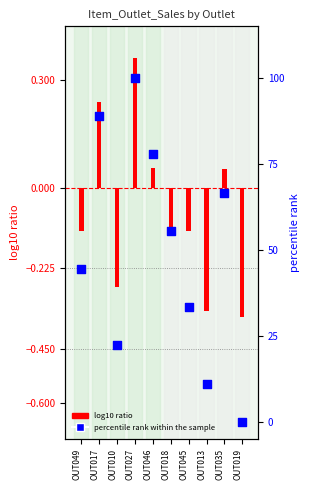

At which category is the sum across all series the highest?

OUT027